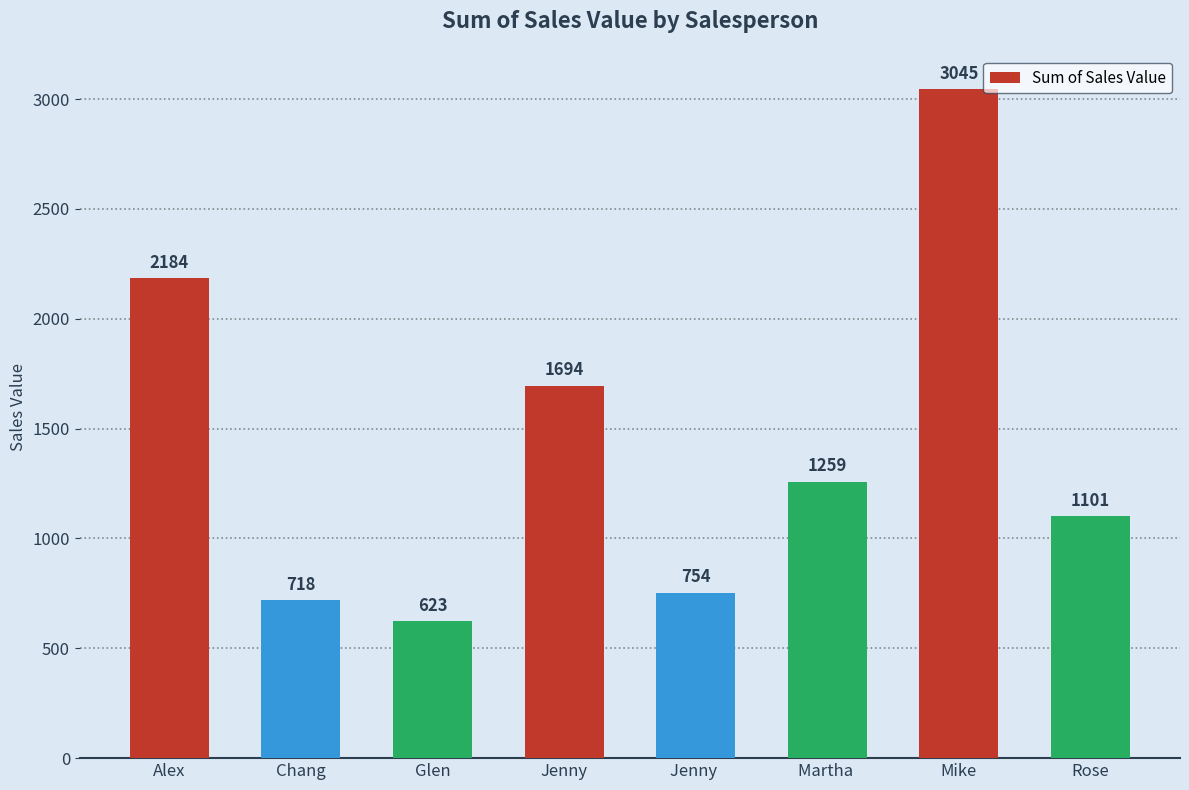

Reading right to left, extract all data points from this chart.

Rose=1101	Mike=3045	Martha =1259	Jenny =754	Jenny=1694	Glen=623	Chang=718	Alex=2184